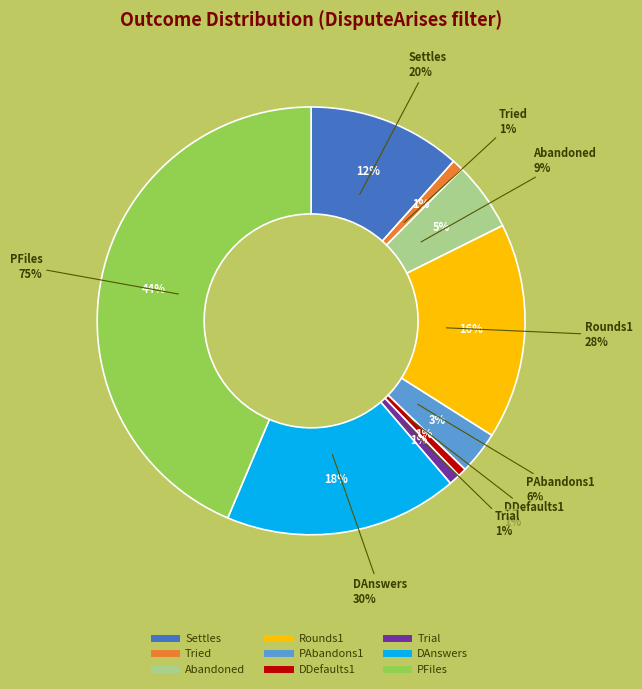

To the nearest percent, what portion does DDefaults1 represent?

1%